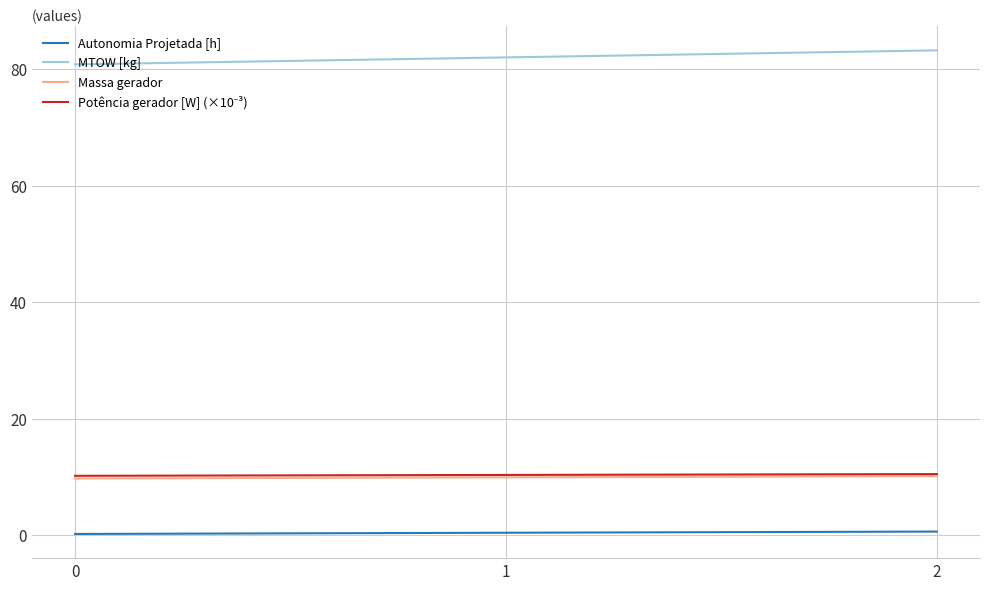

What is the maximum value for Massa gerador?

10.2